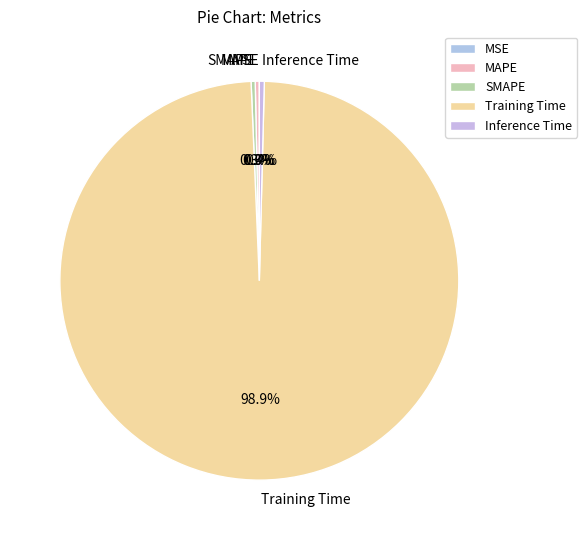

Is it true that MAPE is 10% of the pie?

False